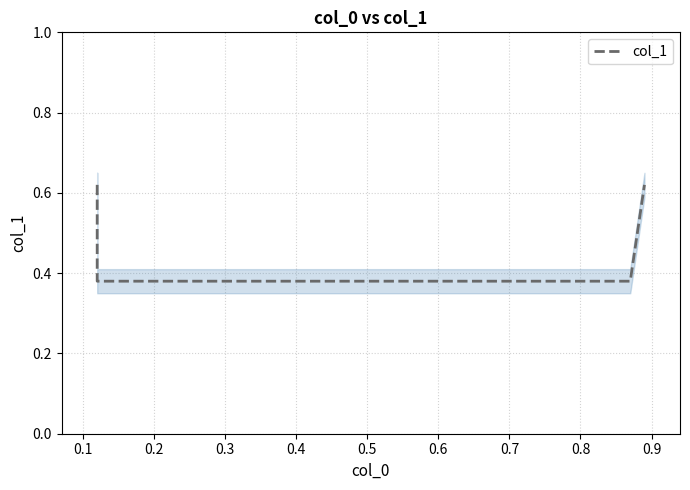

True or false: there are more than 2 points higher than both neighbors.

False